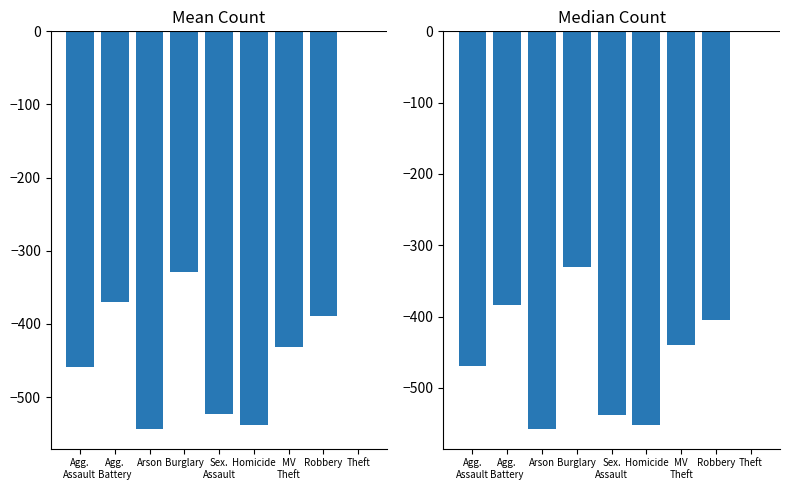

What is the label of the 4th bar from the right?

Homicide